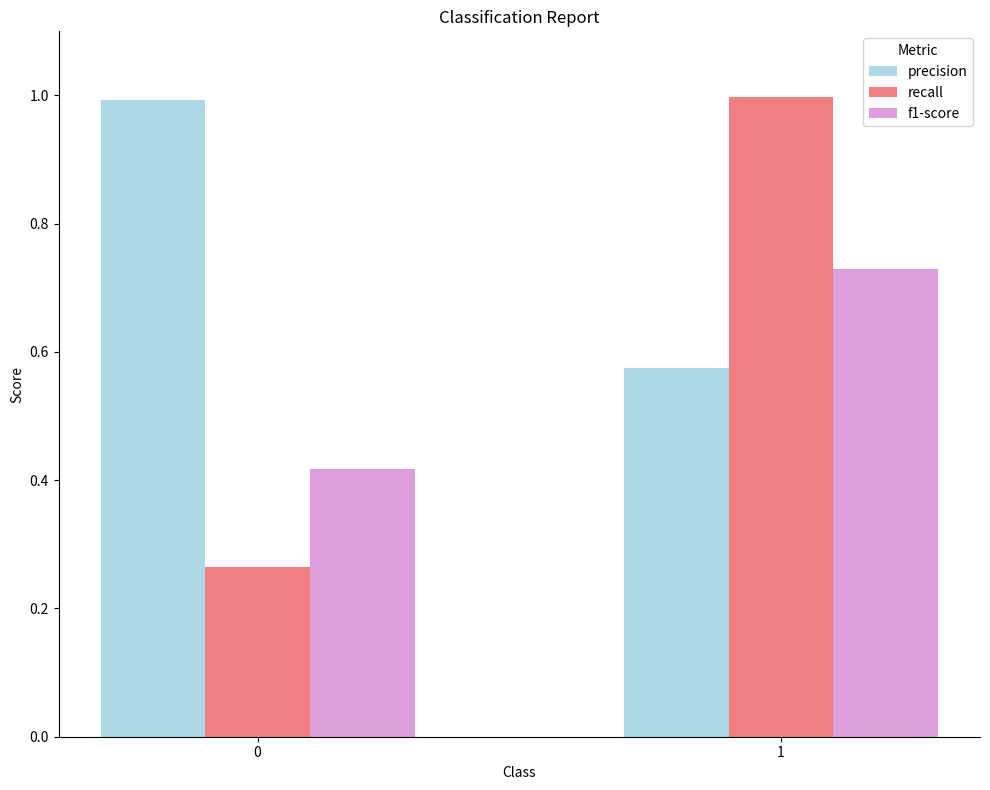

At which category is the sum across all series the highest?

1